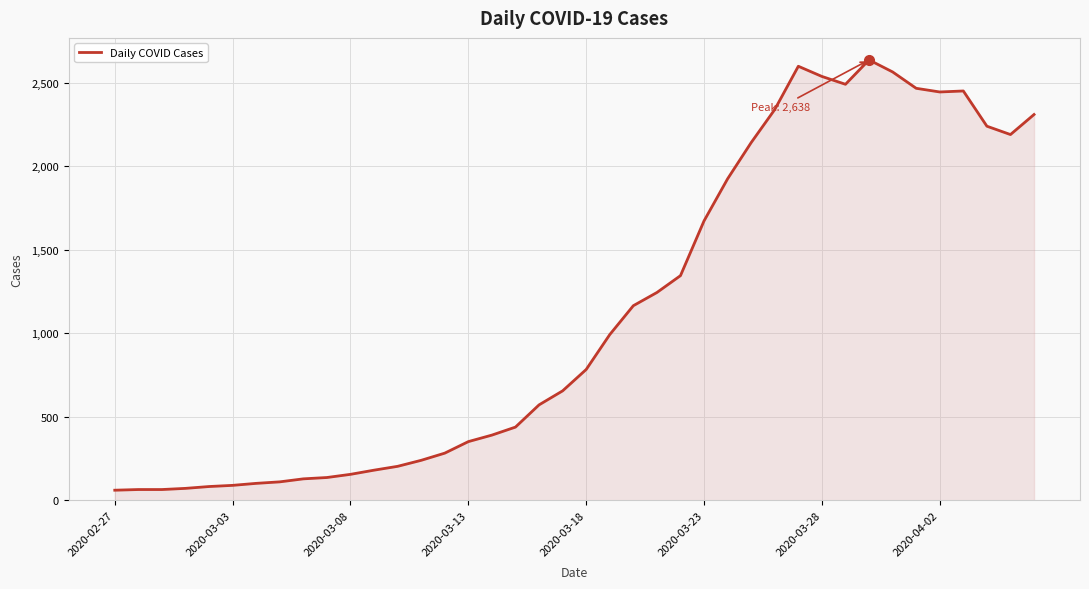

What is the difference between the maximum and minimum values?

2577